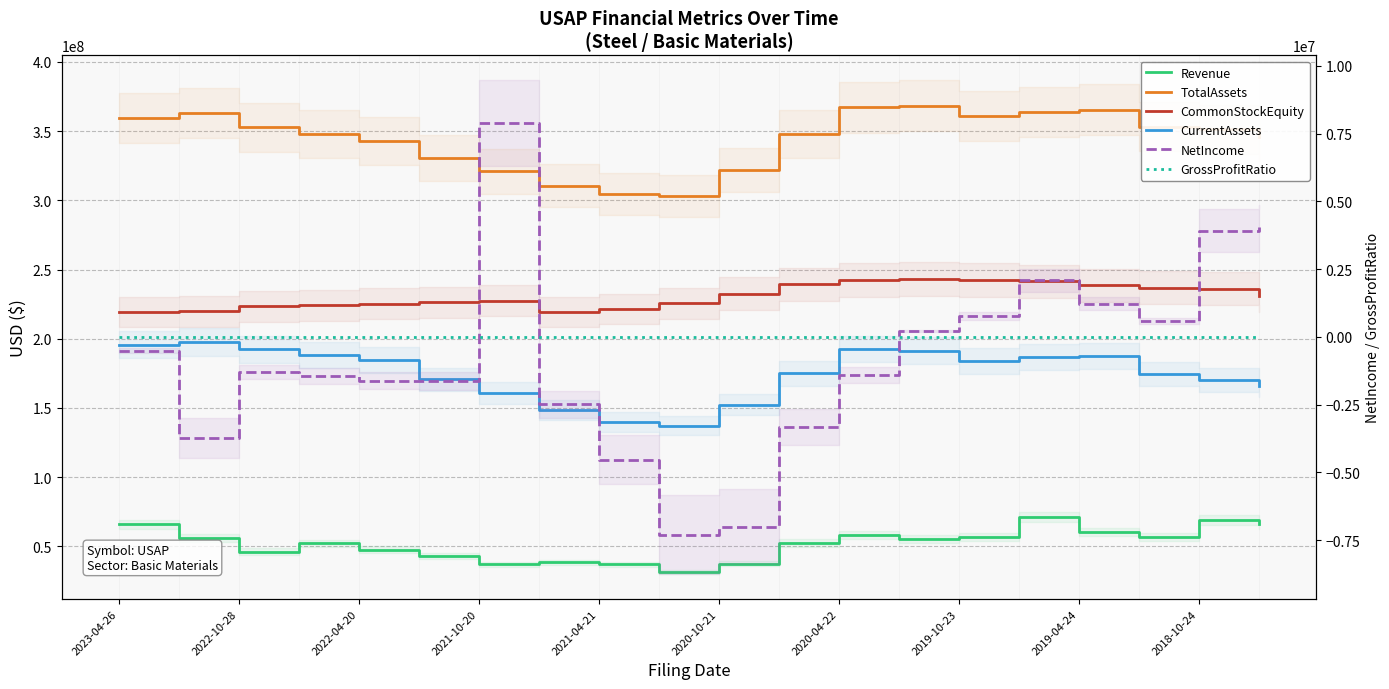

True or false: Revenue has a value of 57063000.0 at 17.

True